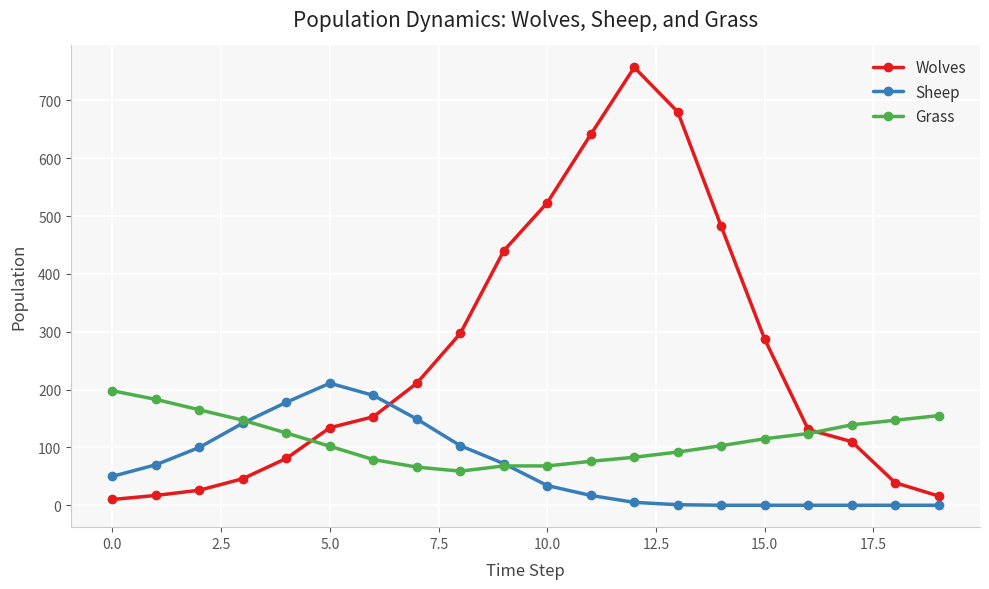

Which series has the largest total across all categories?

Wolves